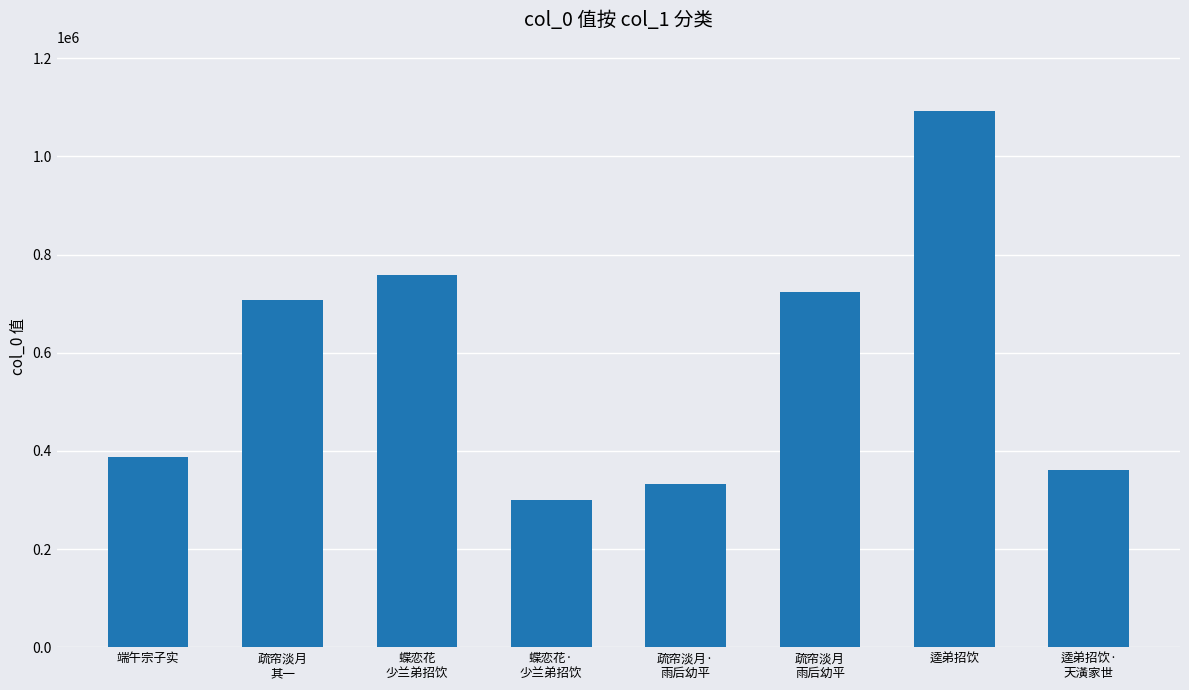

Is it true that the value at 疏帘淡月
其一 is 708053?

True